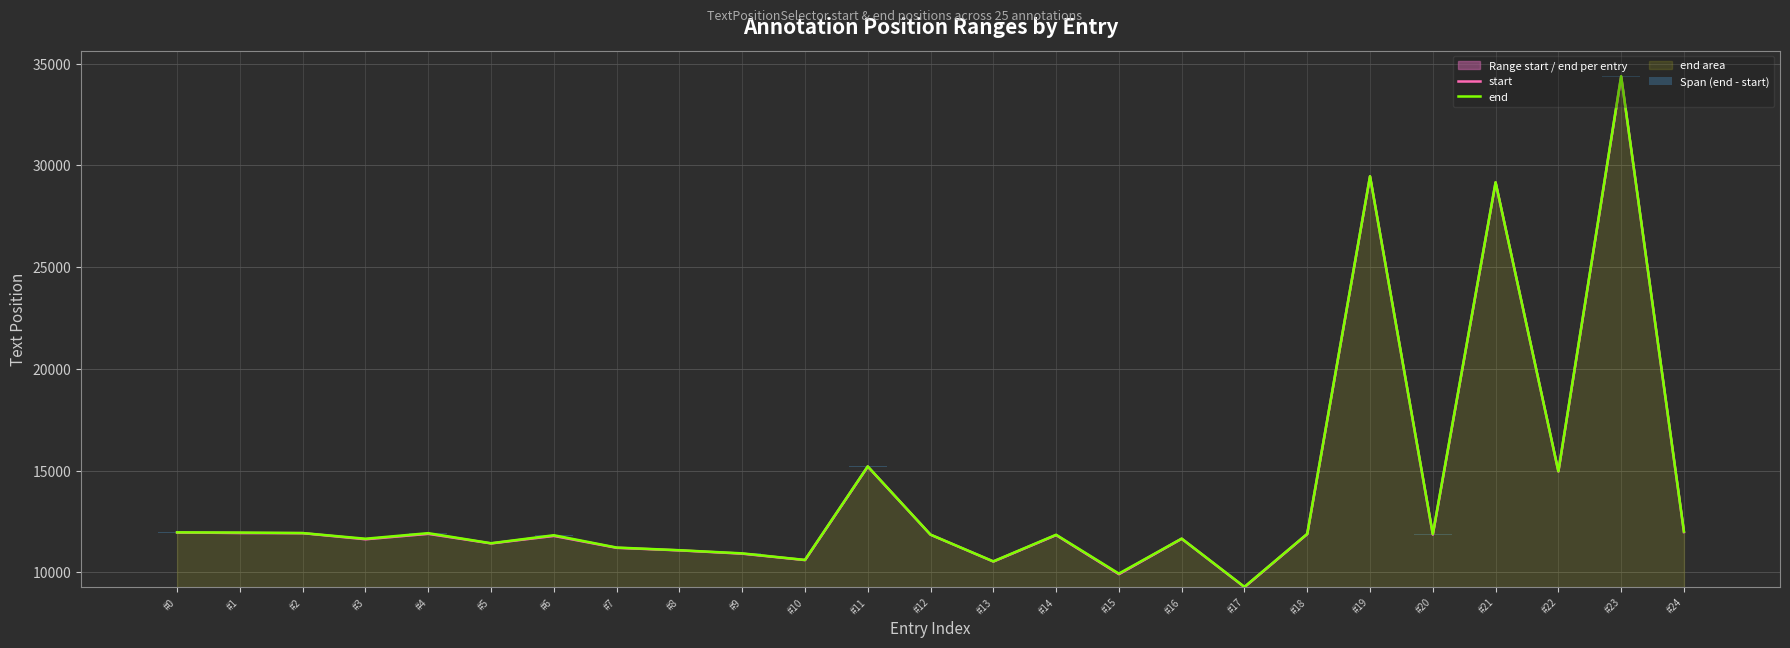

What is the approximate value of end at #4, to the nearest 50?

11900